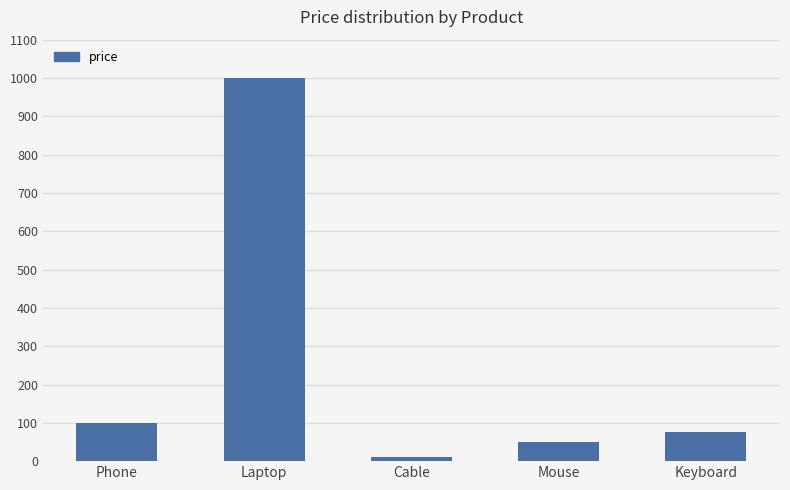

What is the ratio of the value at Cable to the value at Mouse?

0.2